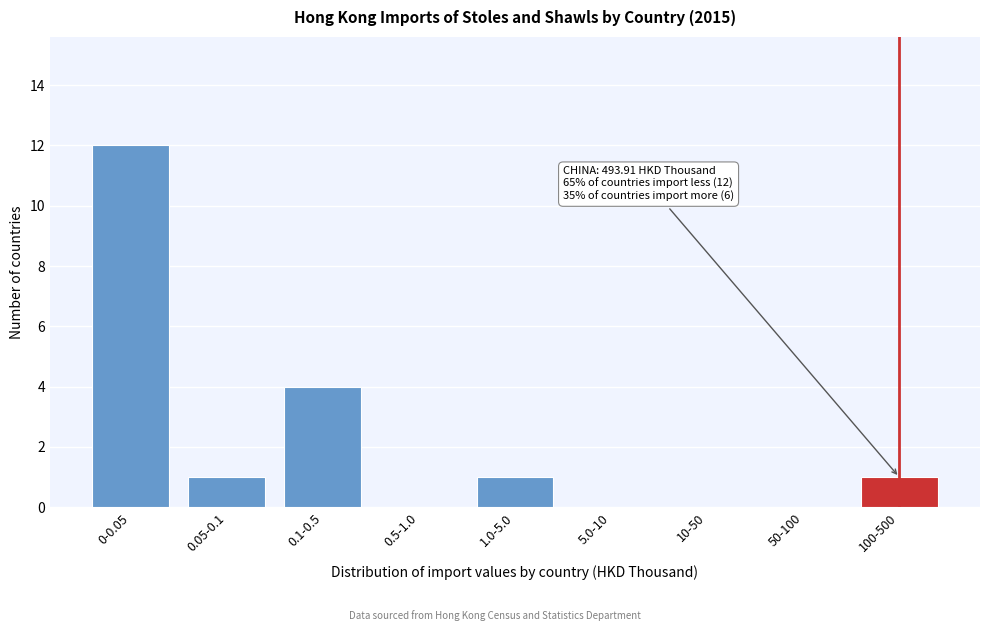

Reading left to right, what are all the values shown in this chart?

0-0.05=12	0.05-0.1=1	0.1-0.5=4	0.5-1.0=0	1.0-5.0=1	5.0-10=0	10-50=0	50-100=0	100-500=1